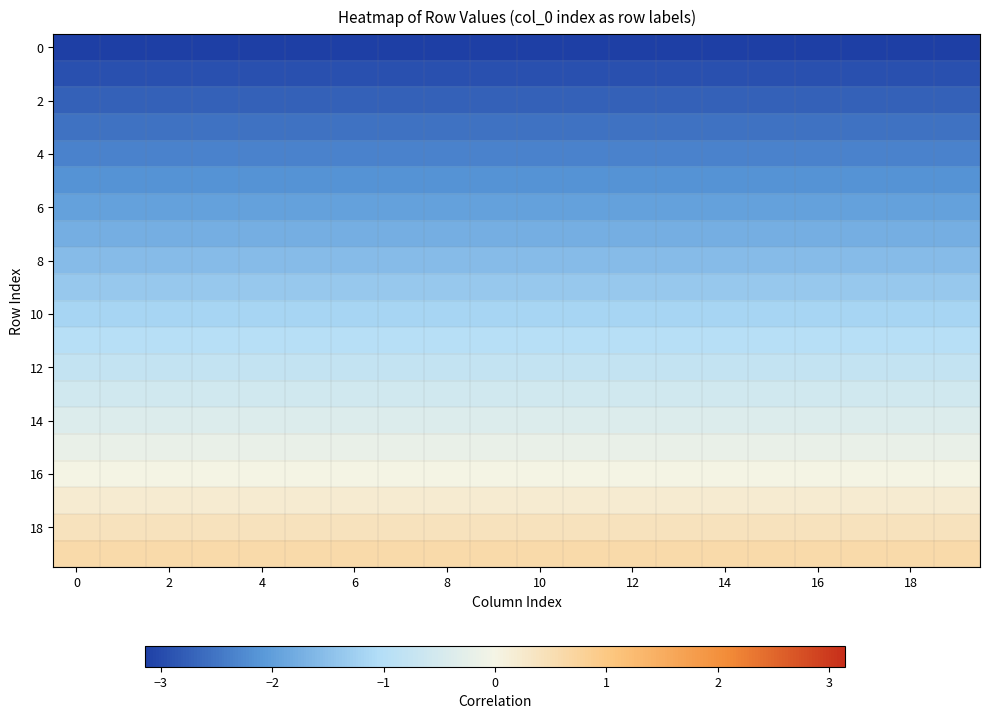

What is the greatest value displayed?

0.6